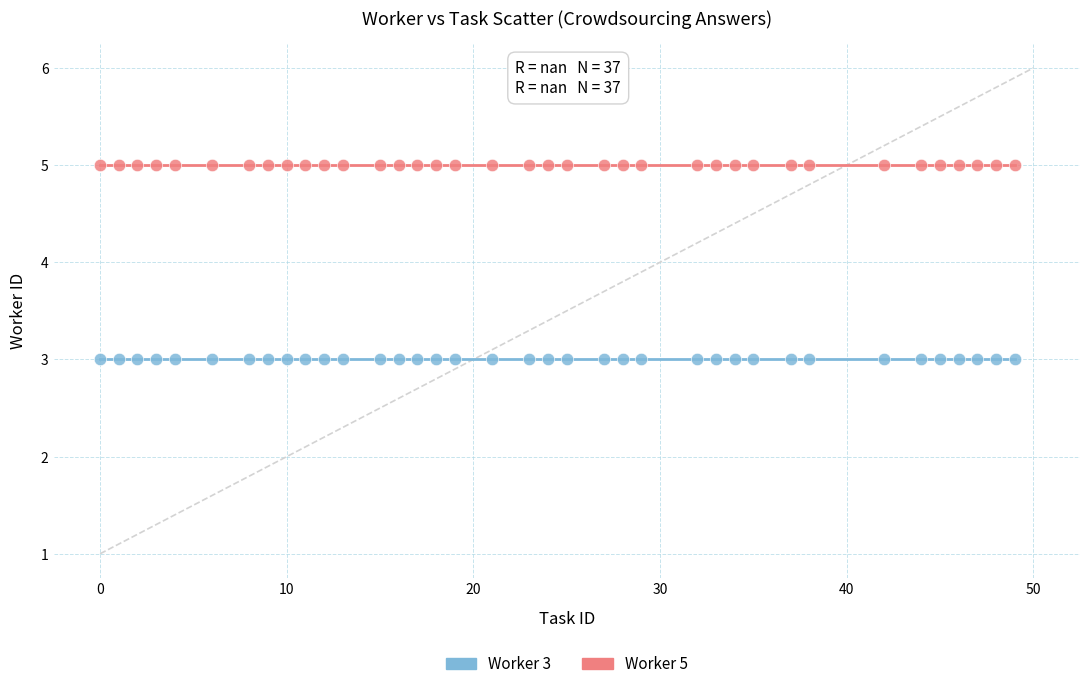

Which series reaches the maximum Y coordinate?

Worker 5